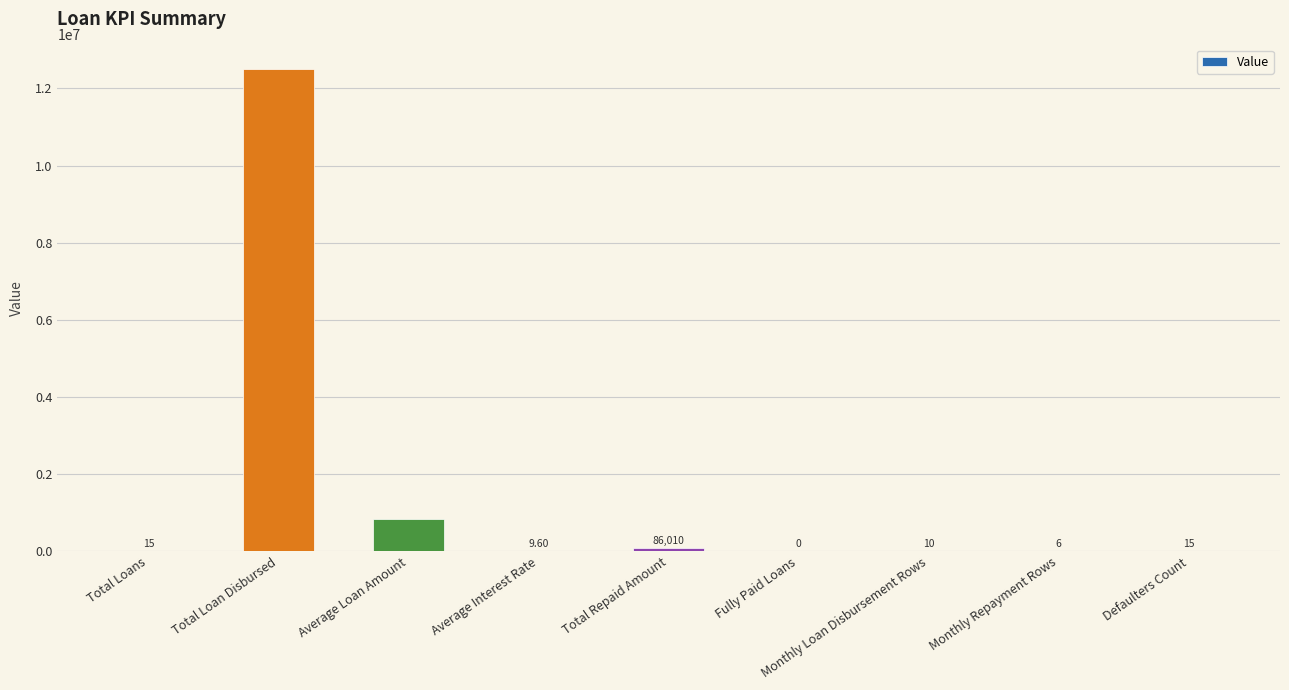

Which has a higher value, Total Repaid Amount or Total Loans?

Total Repaid Amount